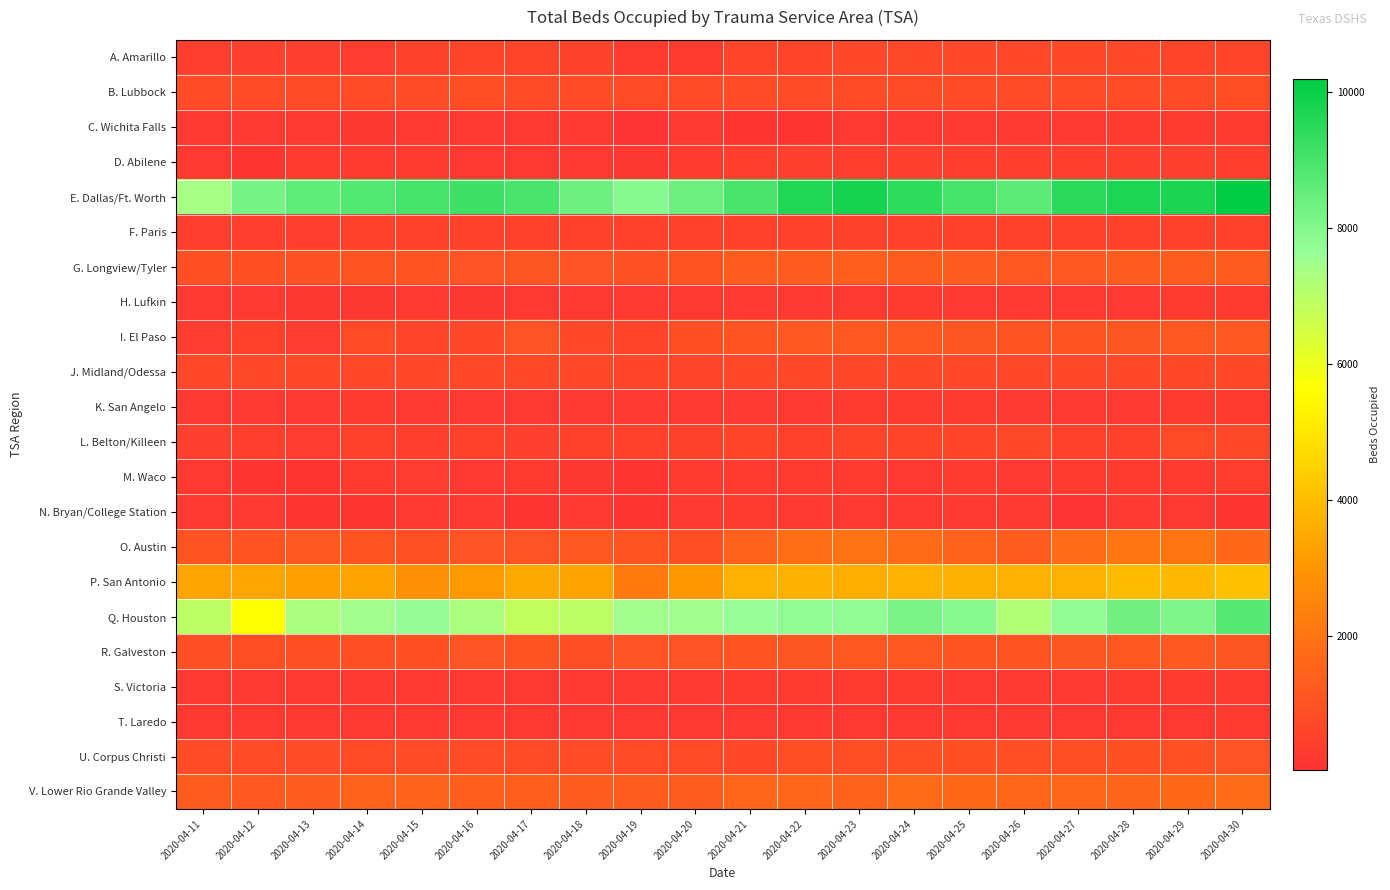

Count the number of data series in this chart.

22